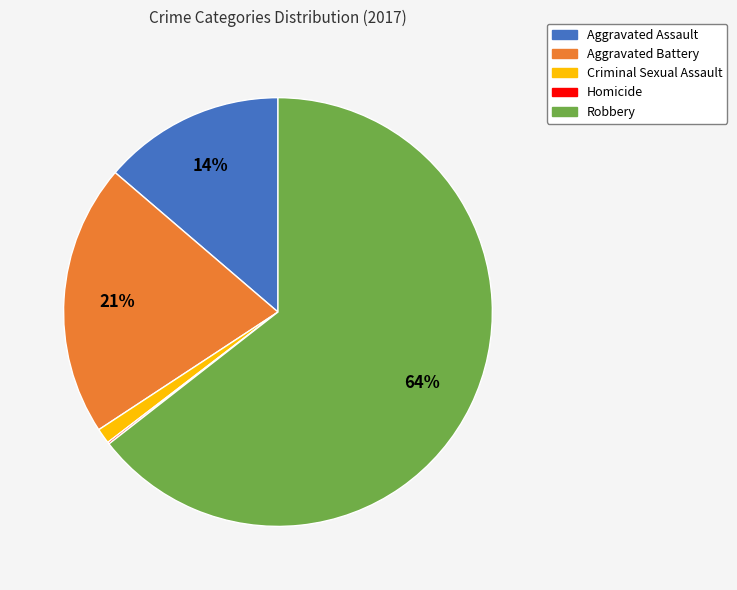

To the nearest percent, what is the difference between the largest and smallest slice percentages?

64%